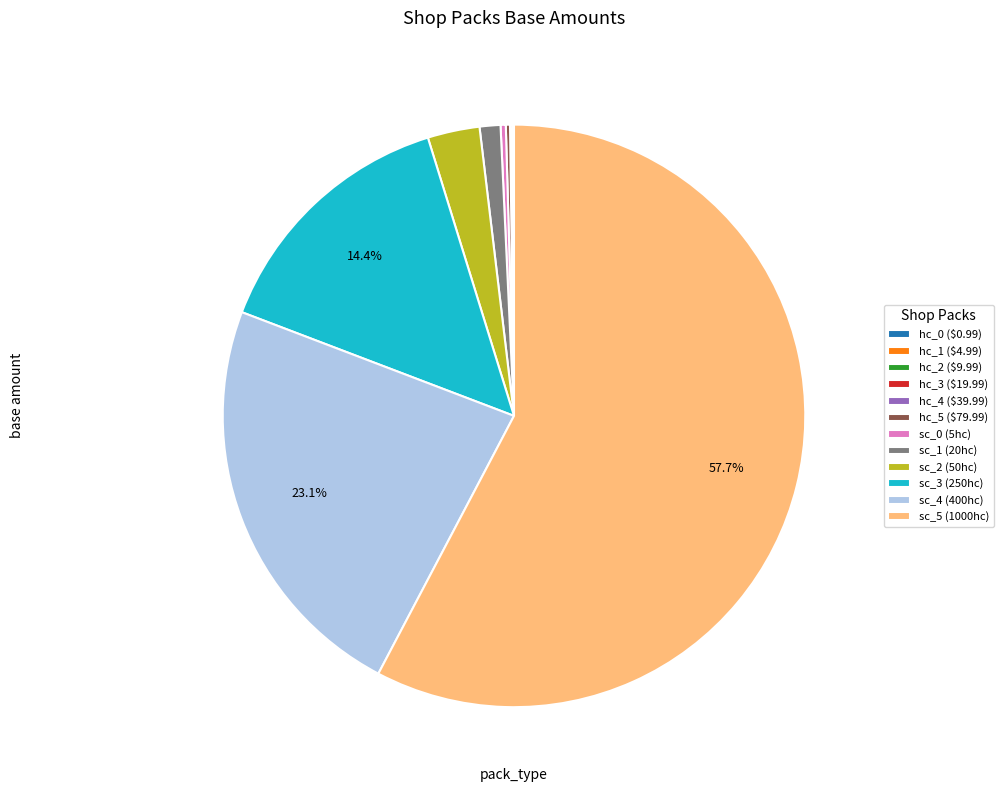

What is the largest slice in the pie chart?

sc_5 (1000hc)